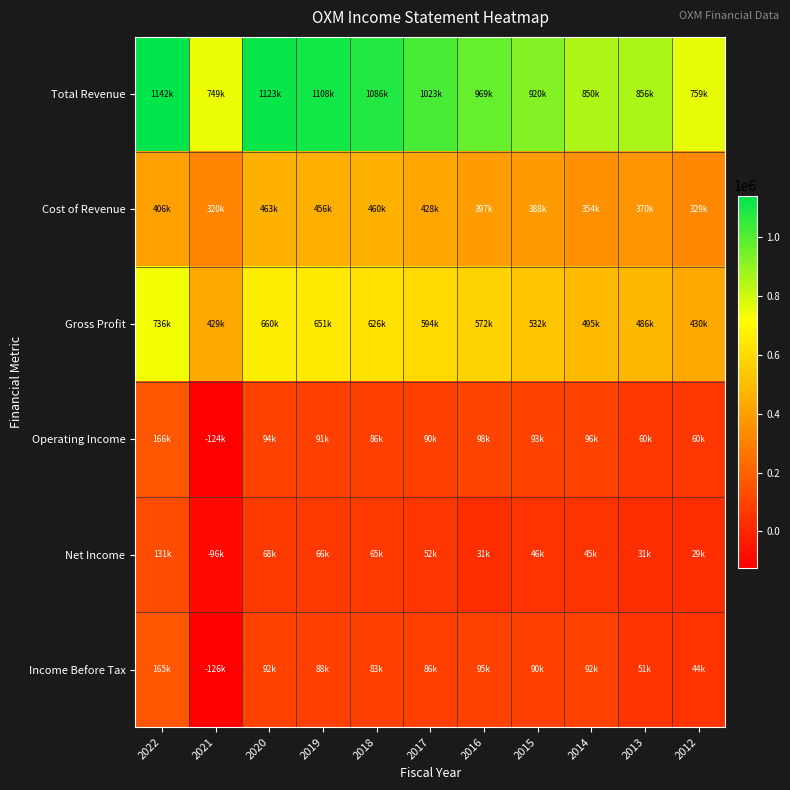

How many series are shown in this chart?

6